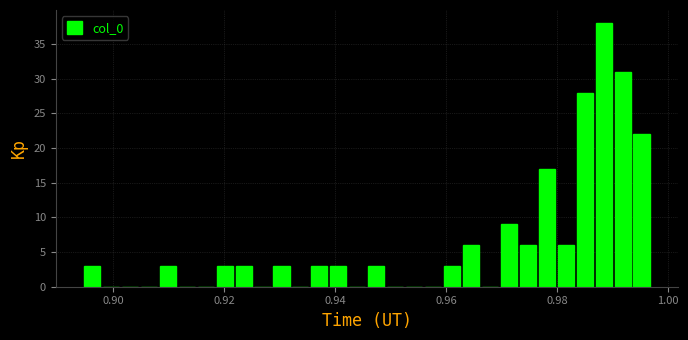

Read against the x-axis, roughly where is the centre of the tallest bar?

0.988